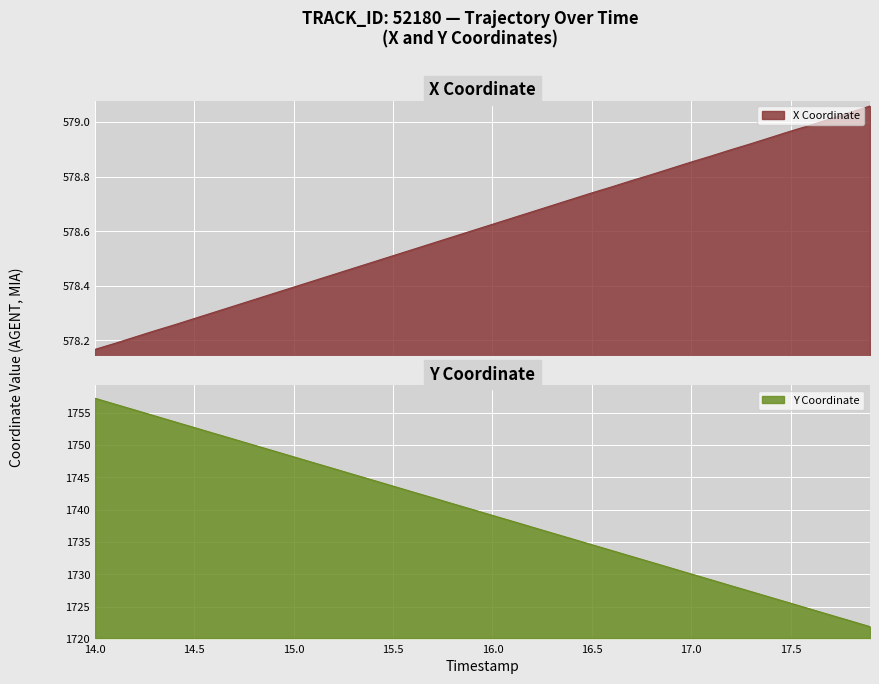

Reading right to left, what are all the values shown in this chart?

X: 579.1	579.0	579.0	579.0	579.0	578.9	578.9	578.9	578.9	578.9	578.8	578.8	578.8	578.8	578.7	578.7	578.7	578.7	578.6	578.6	578.6	578.6	578.6	578.5	578.5	578.5	578.5	578.4	578.4	578.4	578.4	578.3	578.3	578.3	578.3	578.3	578.2	578.2	578.2	578.2
Y: 1721.9	1722.8	1723.7	1724.6	1725.5	1726.4	1727.3	1728.2	1729.2	1730.0	1731.0	1731.9	1732.8	1733.7	1734.6	1735.5	1736.4	1737.3	1738.2	1739.1	1740.0	1740.9	1741.8	1742.7	1743.6	1744.5	1745.5	1746.4	1747.3	1748.2	1749.1	1750.0	1750.9	1751.8	1752.7	1753.6	1754.5	1755.4	1756.3	1757.2